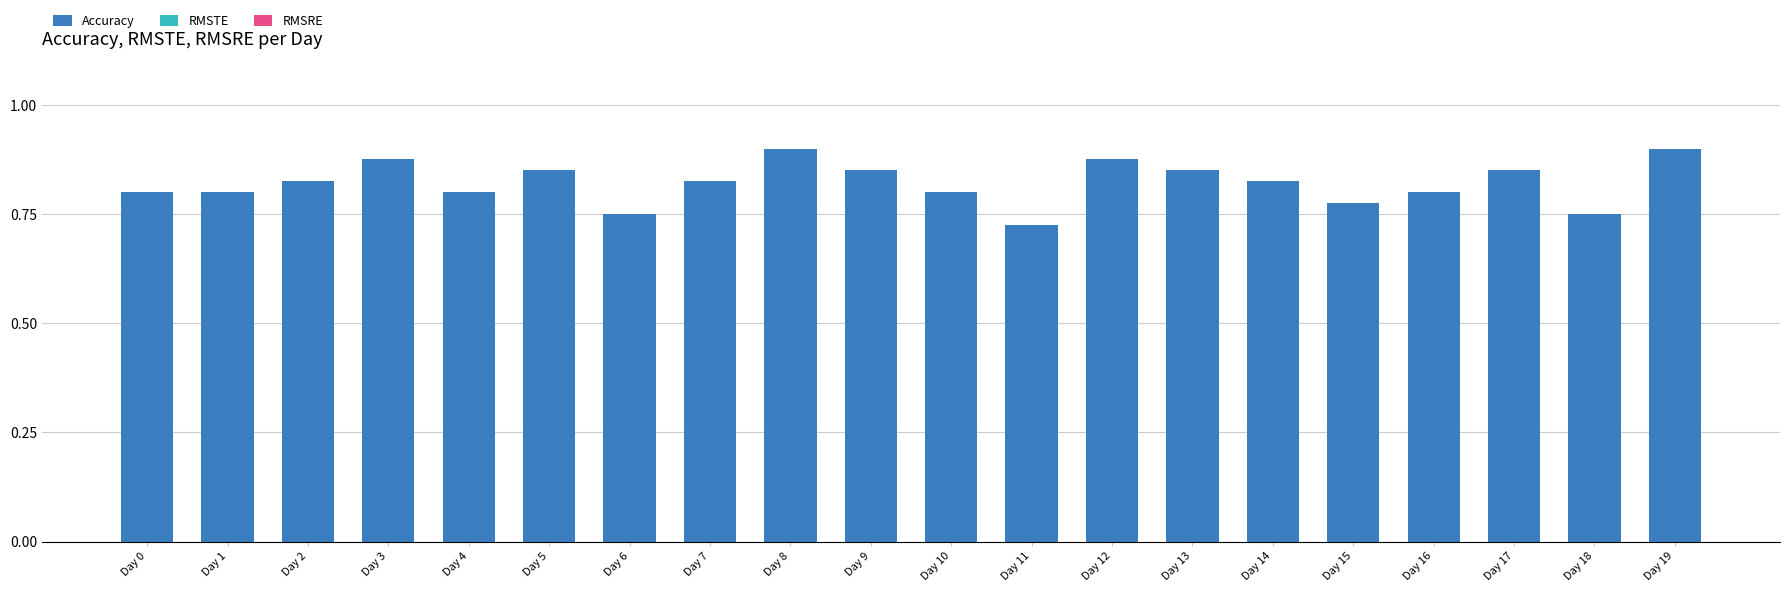

Count the values in the range 0 to 1.

20